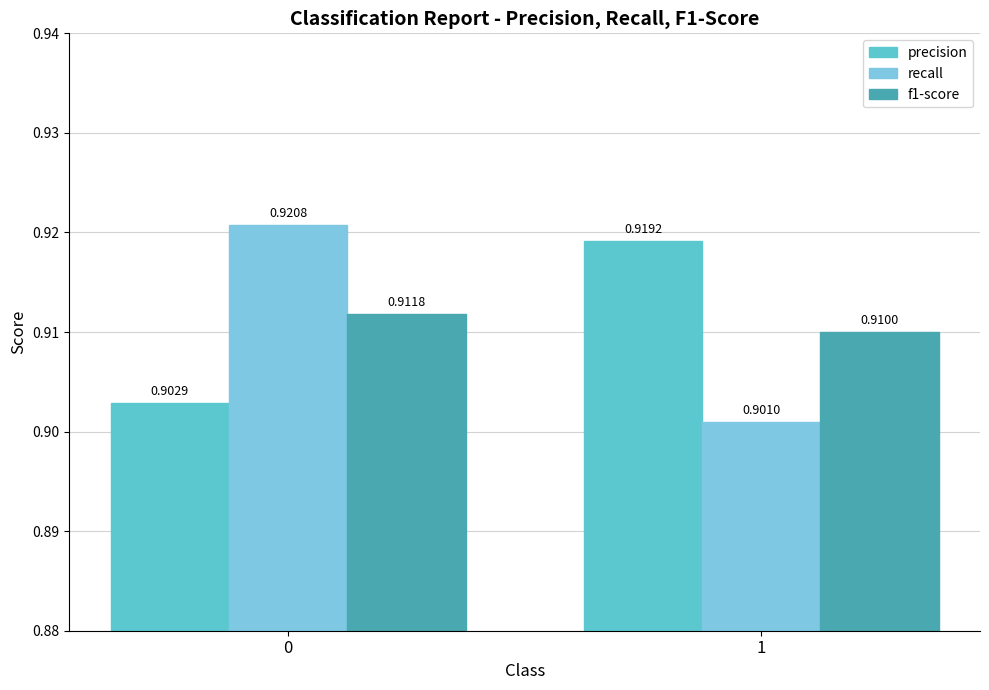

Reading right to left, list all the values displayed in this chart.

precision: 1=0.9	0=0.9
recall: 1=0.9	0=0.9
f1-score: 1=0.9	0=0.9